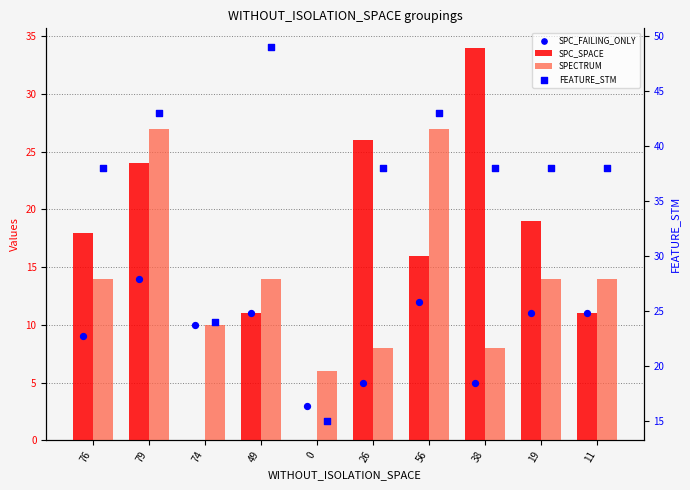

What are all the series names shown in the legend?

SPC_SPACE, SPECTRUM, SPC_FAILING_ONLY, FEATURE_STM